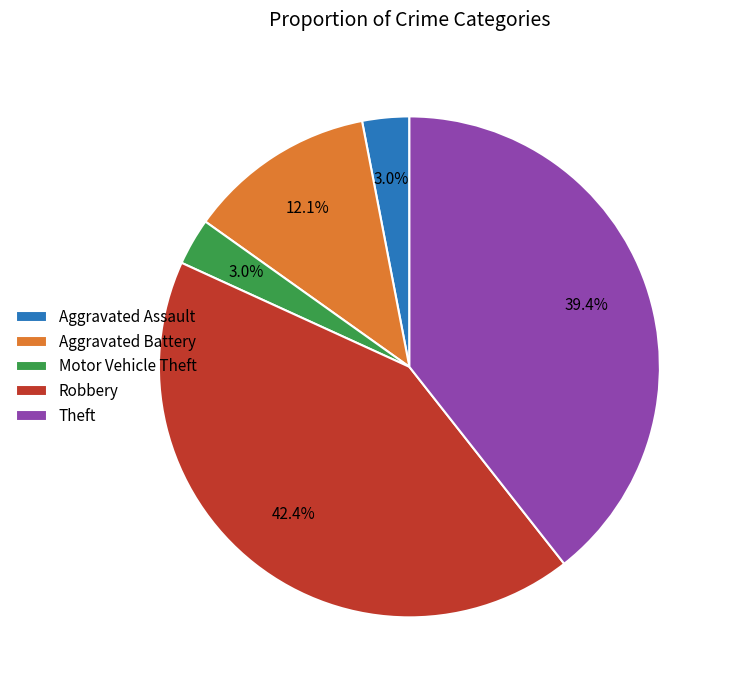

How many segments does this pie chart have?

5